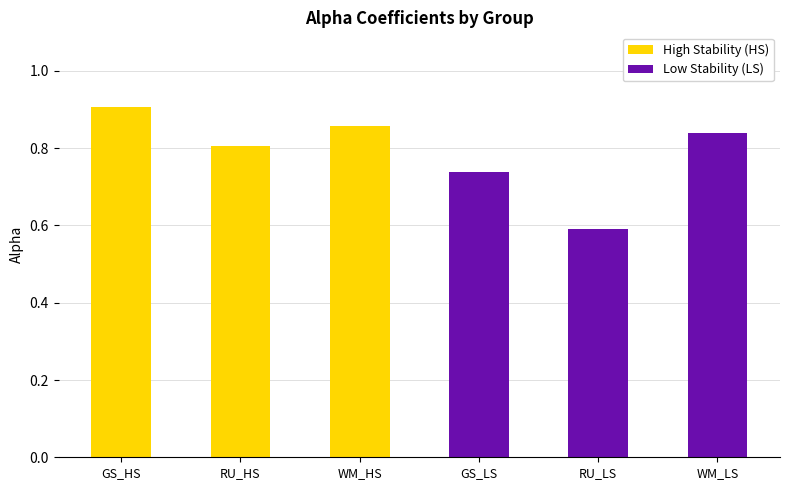

Are the bars grouped side by side (vs. stacked)?

No